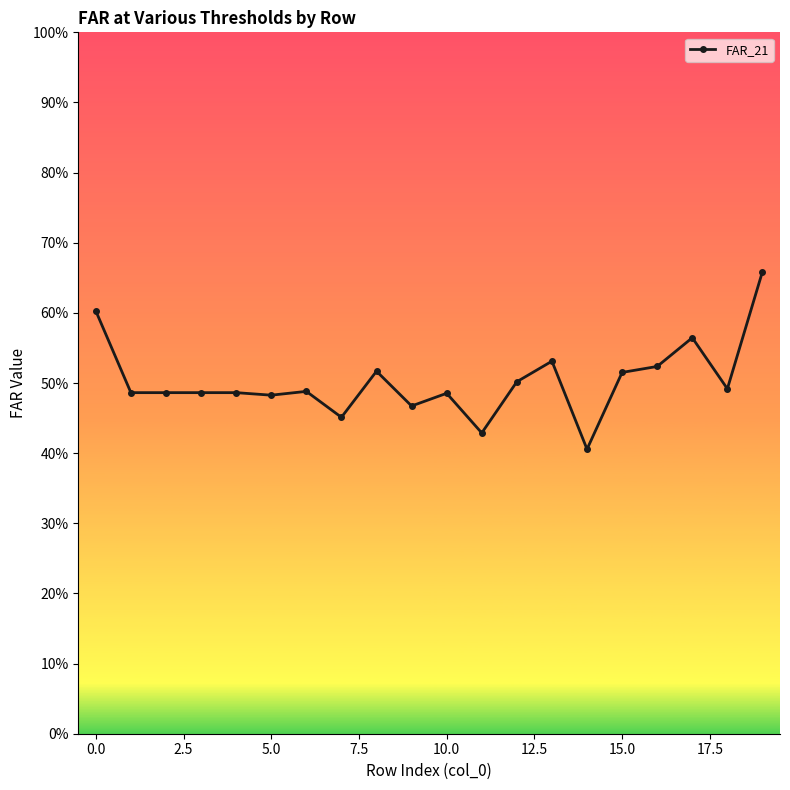

Is this an area chart (filled region under the line)?

No